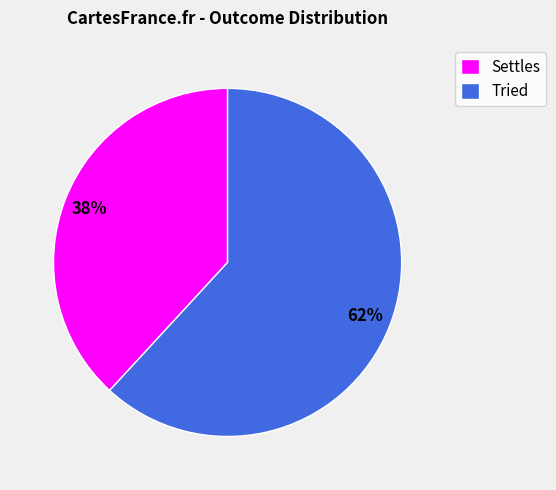

Does Settles account for over 50% of the chart?

No